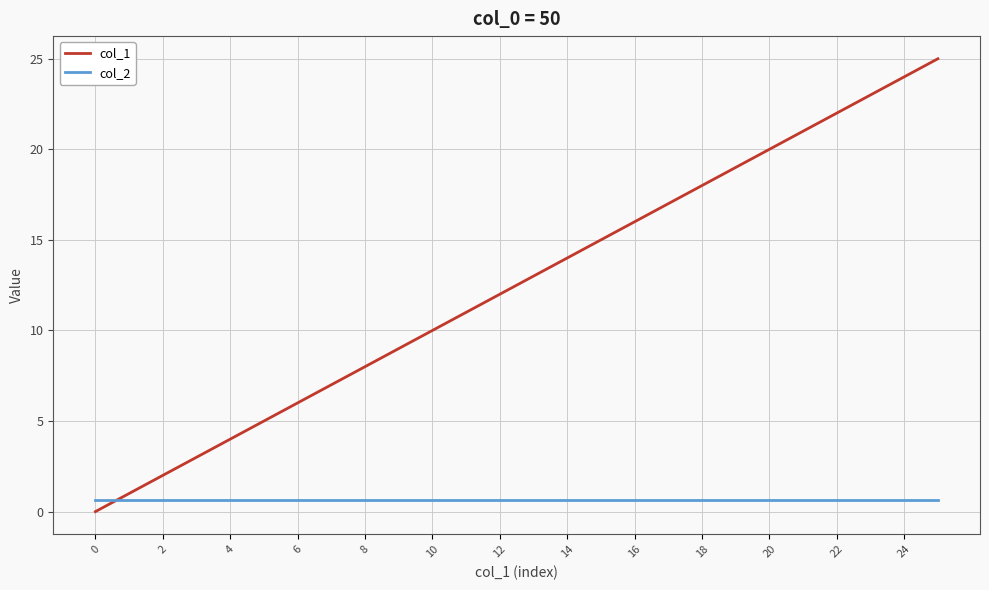

Rank the series by their average value, from lowest to highest.

col_2, col_1